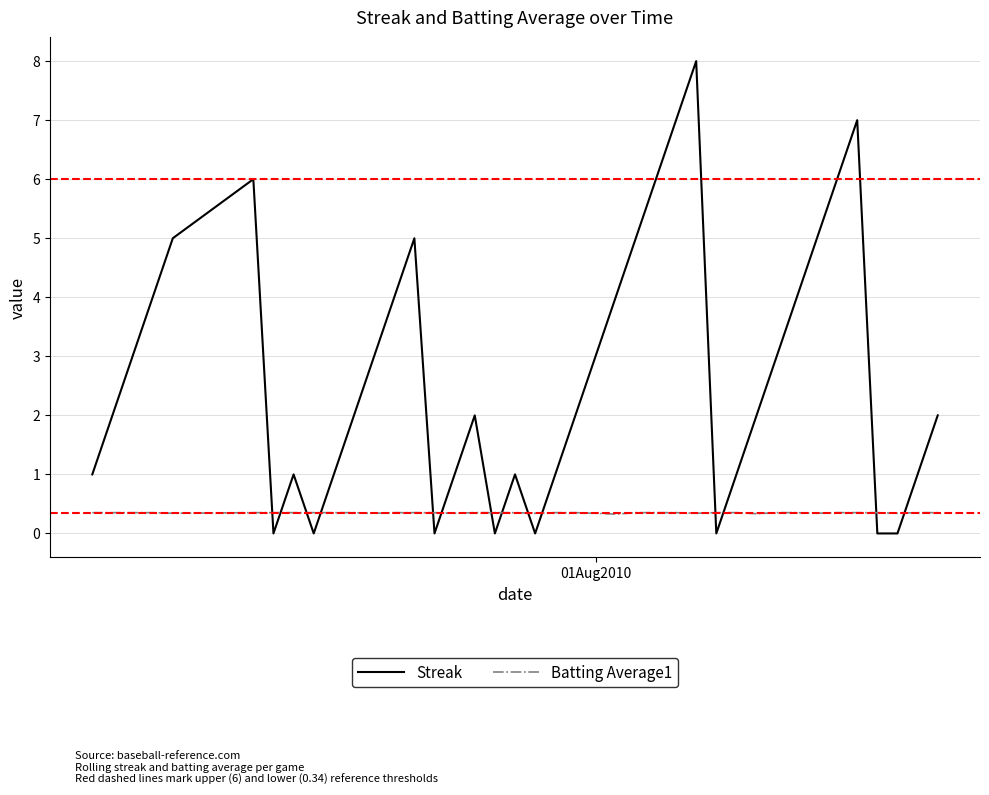

Which series has the largest total across all categories?

Streak